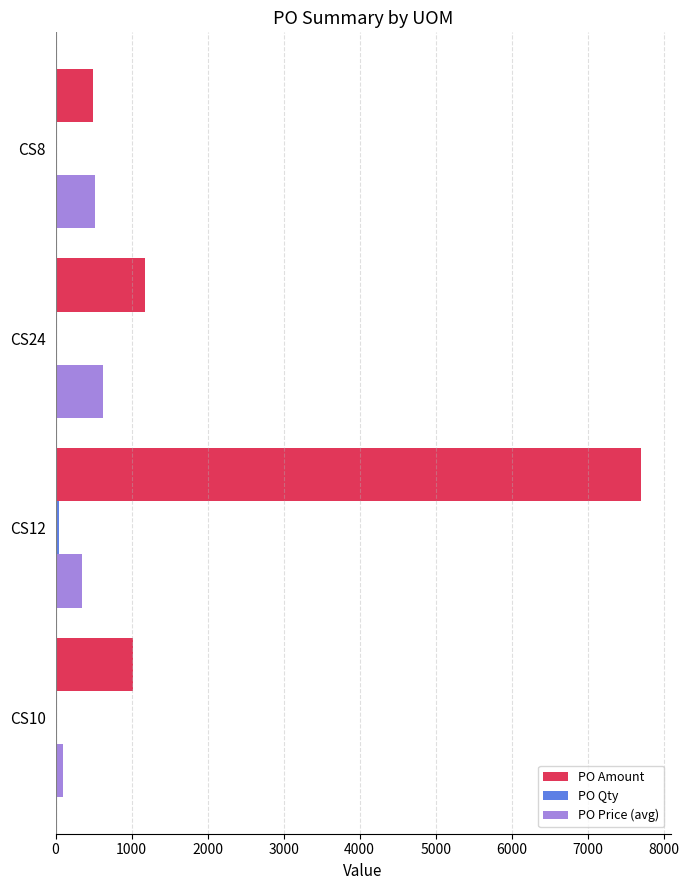

Between CS24 and CS8, which series saw the biggest shift?

PO Amount